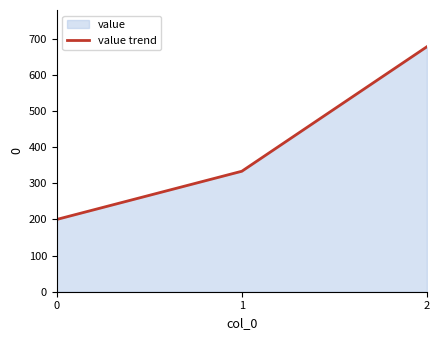

The chart shows a value of 453.6 at 1. True or false?

False